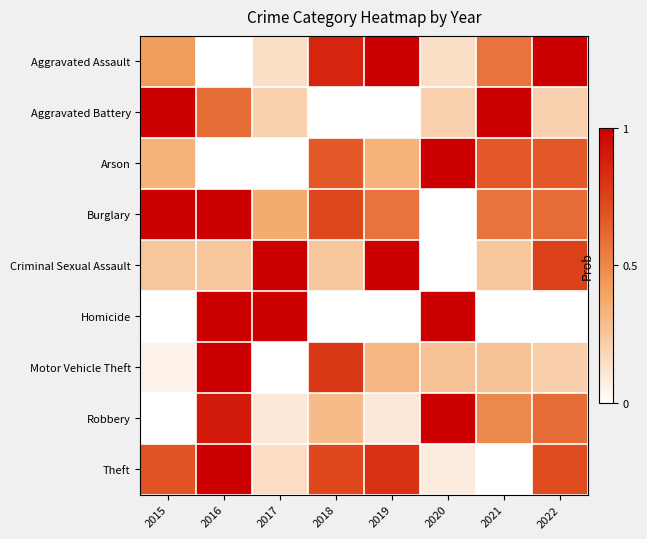

At which category is the sum across all series the highest?

2016